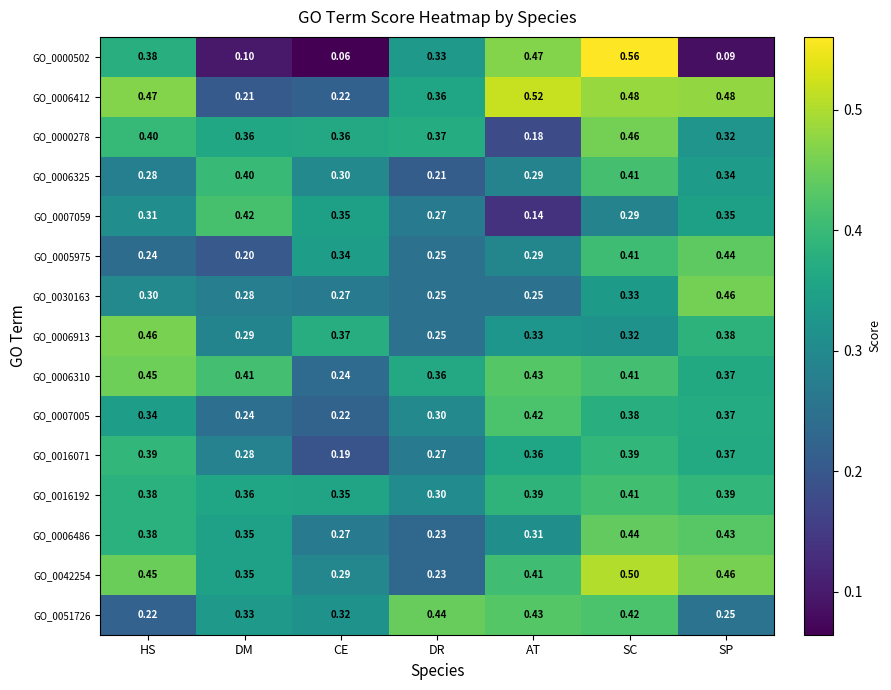

Which category has the lowest value across all series?

CE